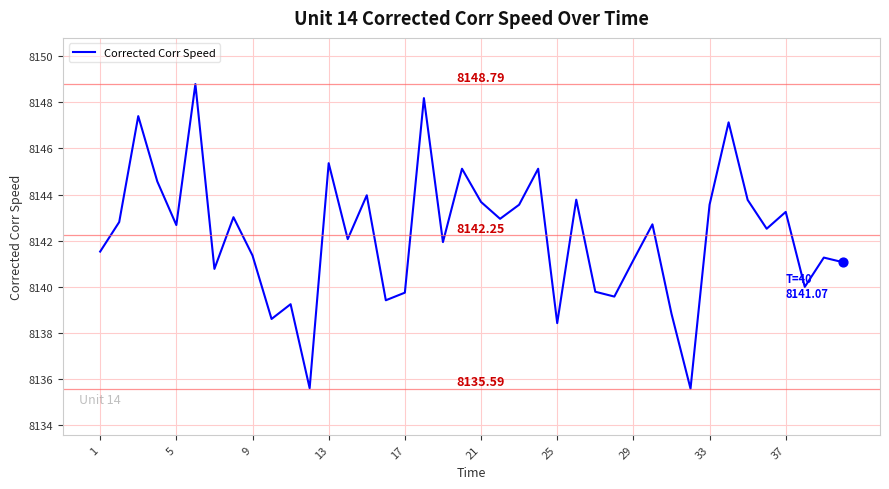

What is the difference between the maximum and minimum values?

13.2